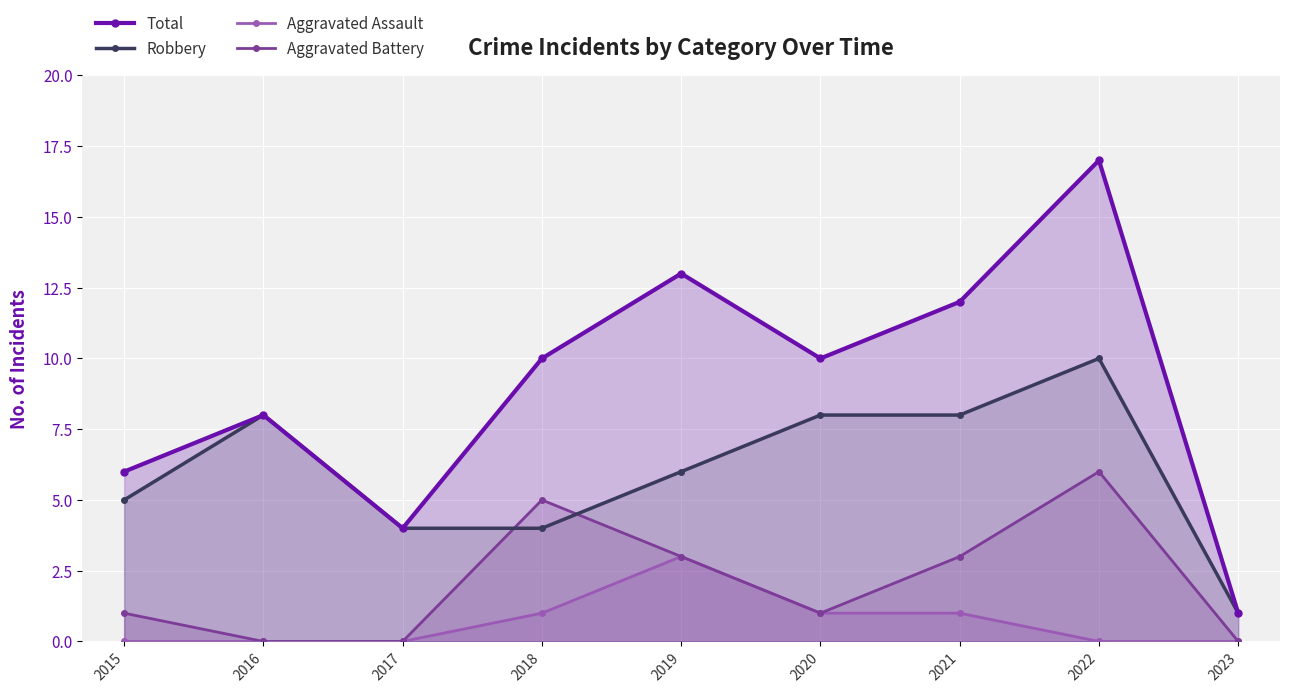

Which category has the highest value in the Aggravated Battery series?

2022